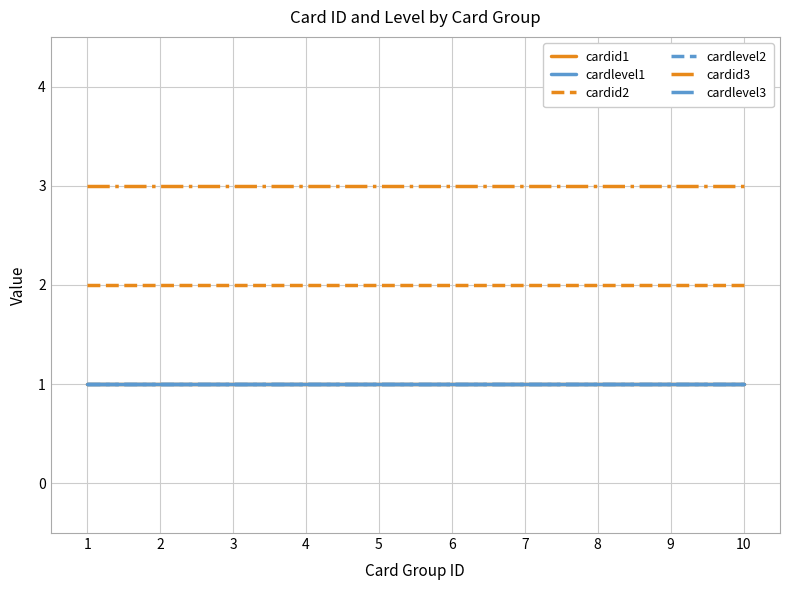

Does the chart display data point markers on the line(s)?

No